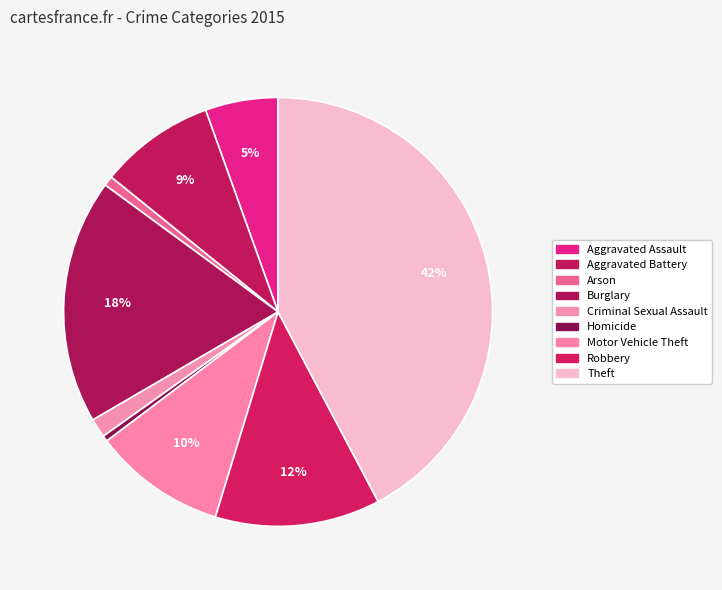

What is the ratio of the value at Aggravated Assault to the value at Robbery?

0.4